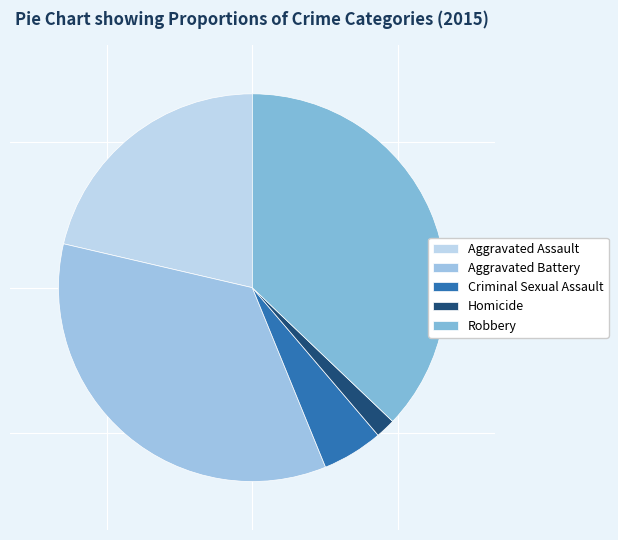

Which slice is the smallest?

Homicide